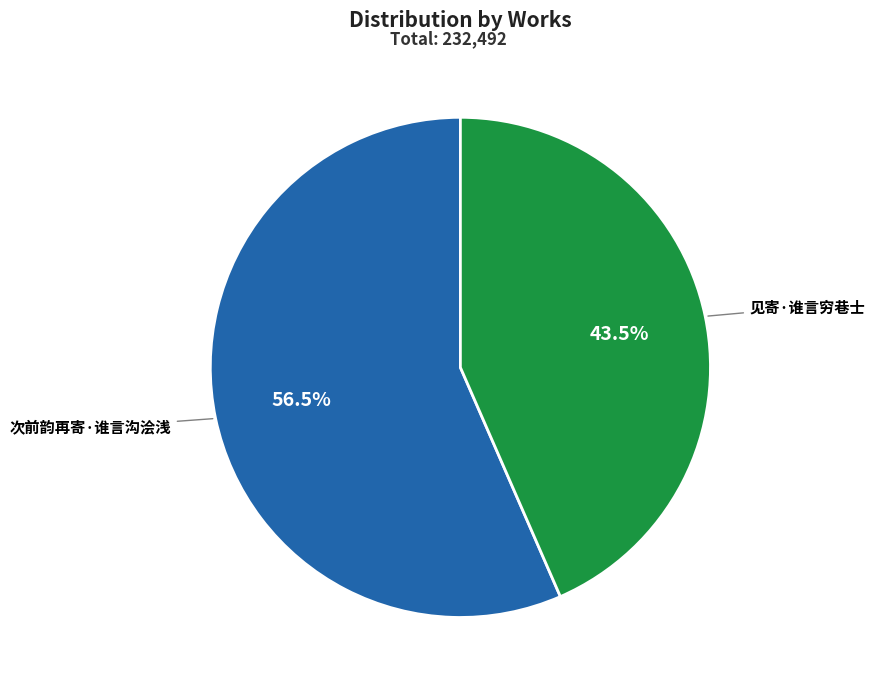

Which category has the biggest portion of the pie?

次前韵再寄·谁言沟浍浅